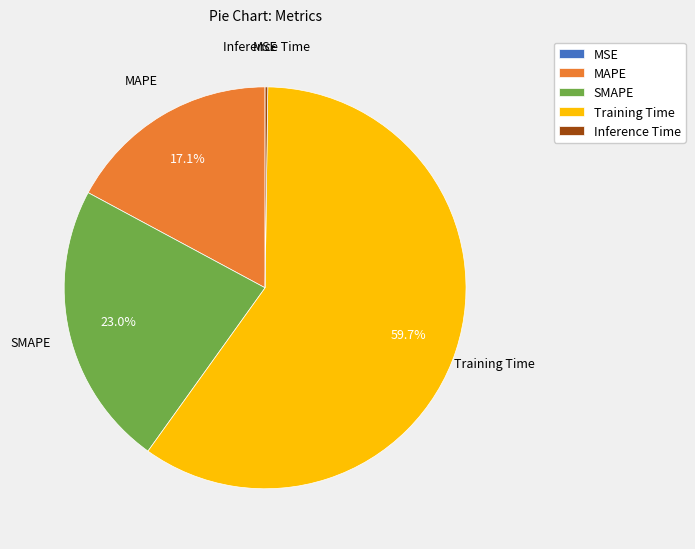

The Training Time slice represents 74% of the pie. True or false?

False